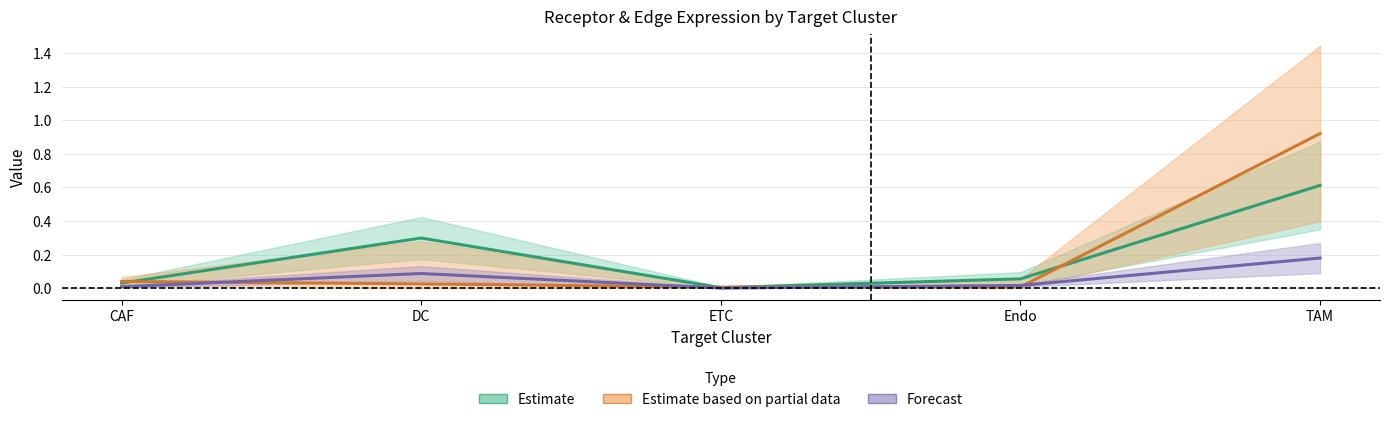

Is it true that Estimate equals 0.0 at CAF?

True